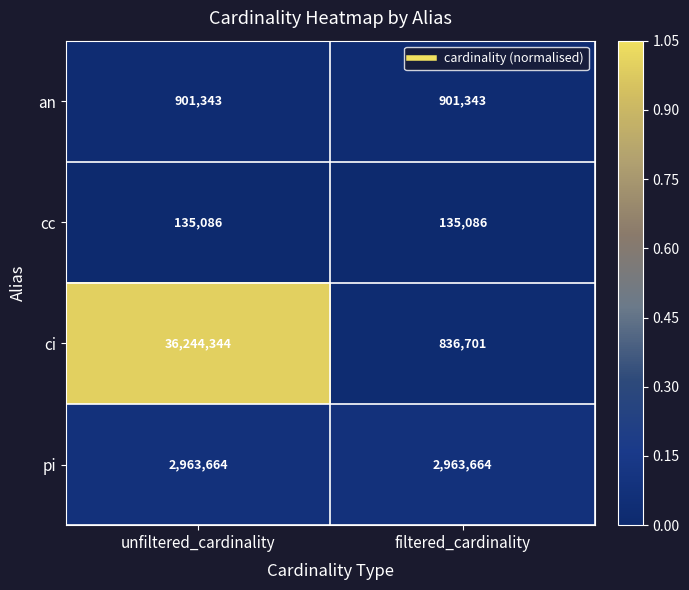

At unfiltered_cardinality, list the series in order from smallest to largest.

cc, an, pi, ci